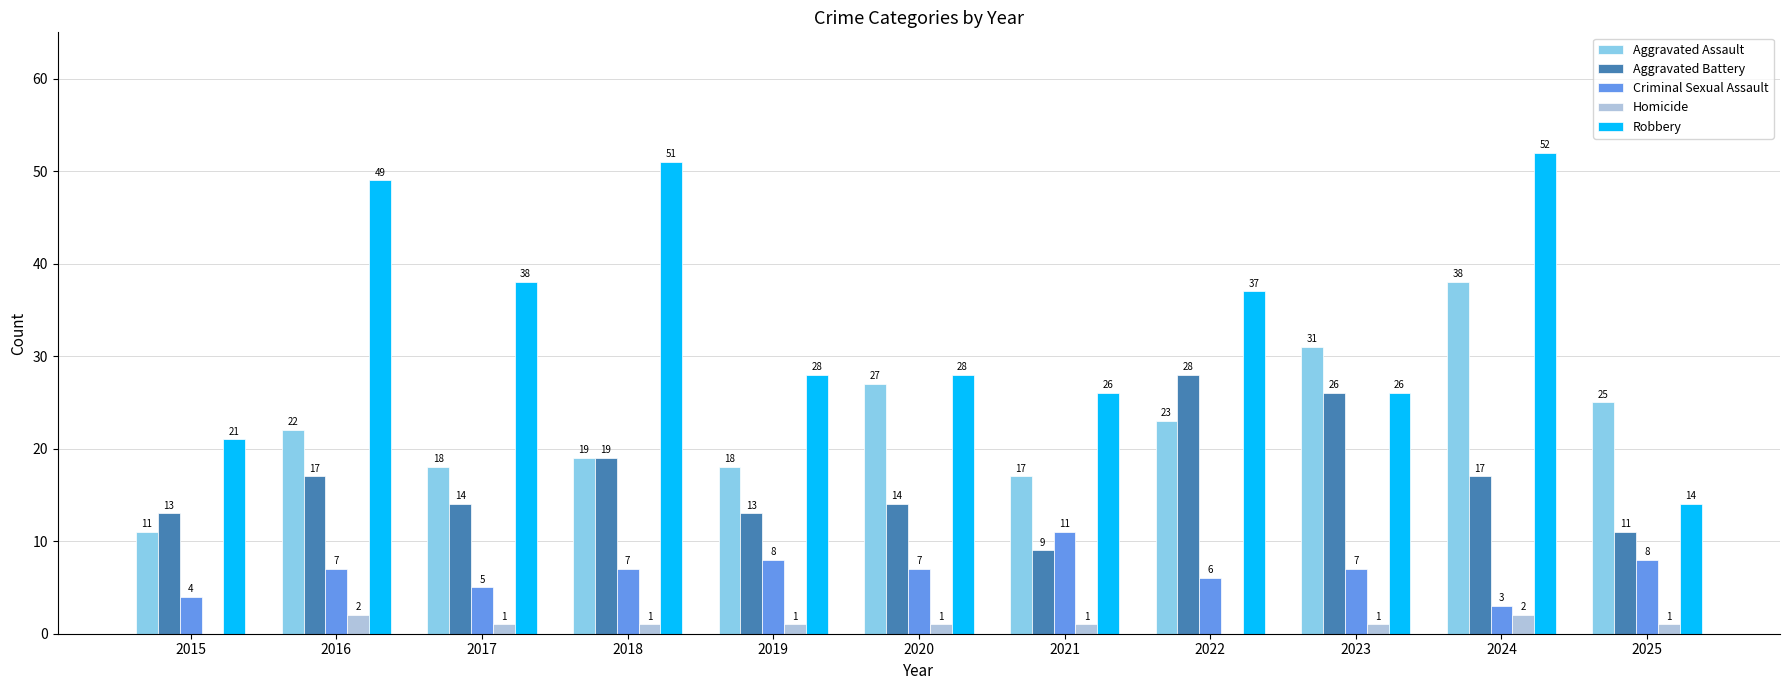

Are the bars grouped side by side (vs. stacked)?

Yes